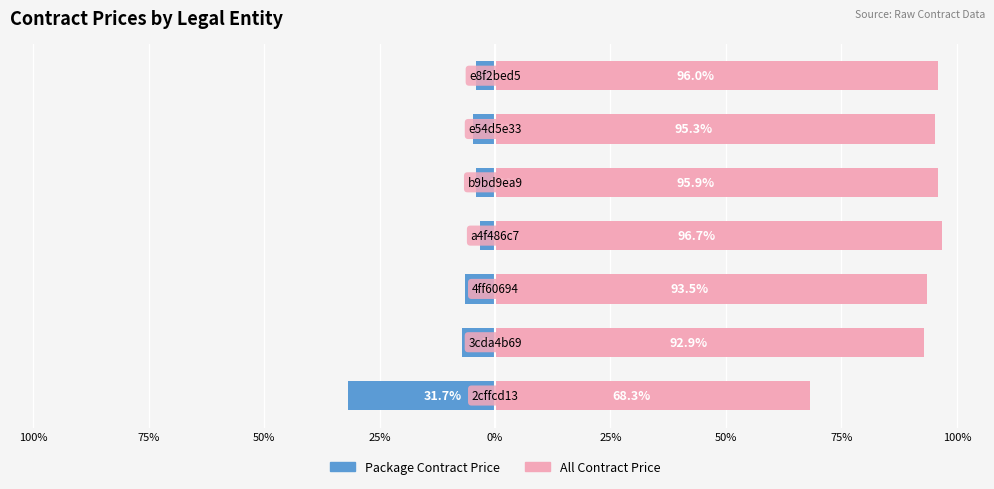

Does the chart contain stacked bars?

No